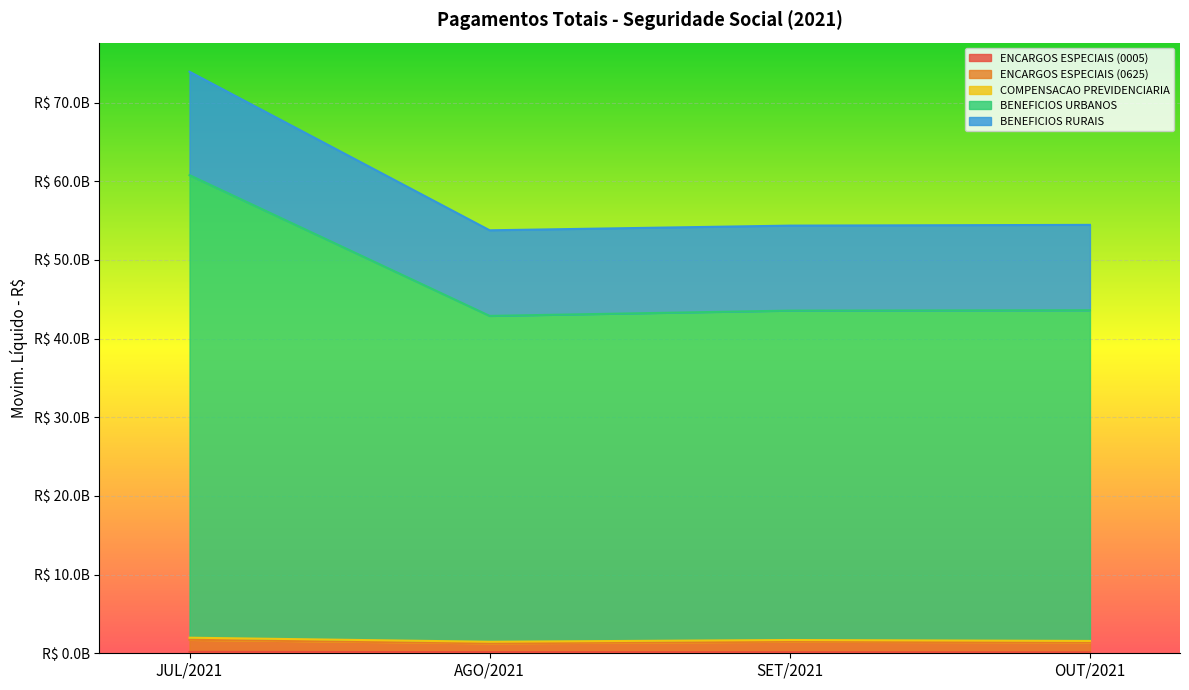

Where does the BENEFICIOS URBANOS series first go above 54455428998?

JUL/2021